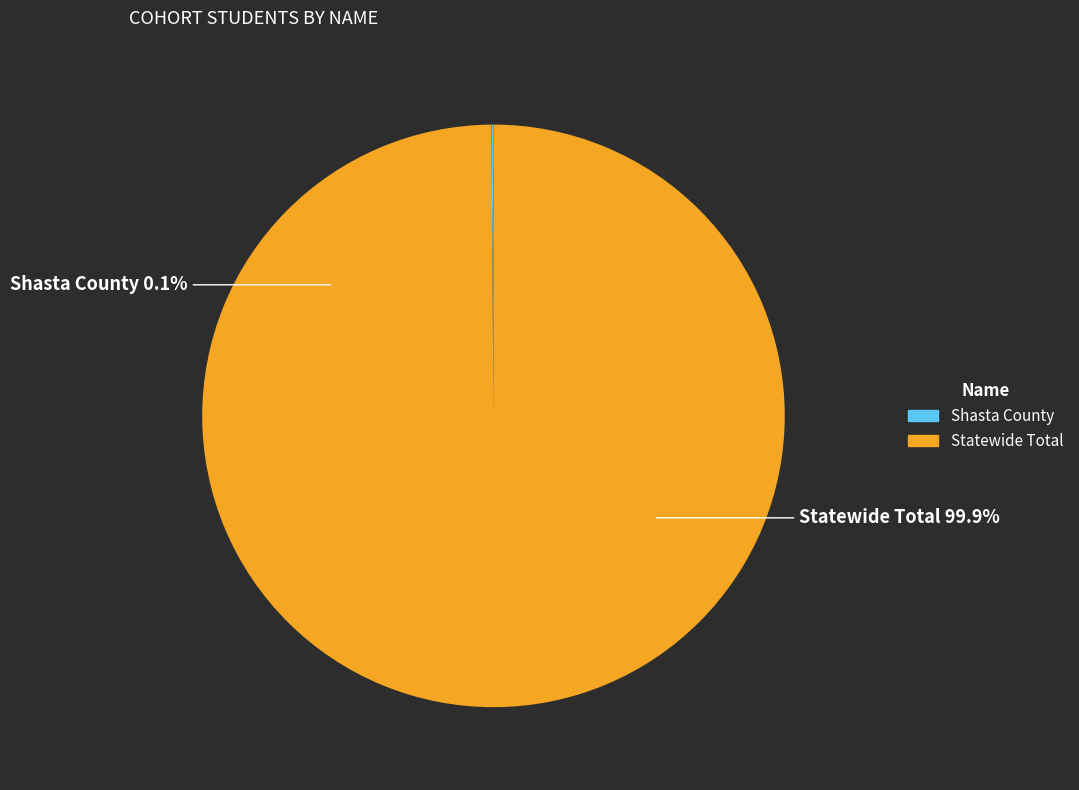

Does Shasta County represent more than half of the total?

No